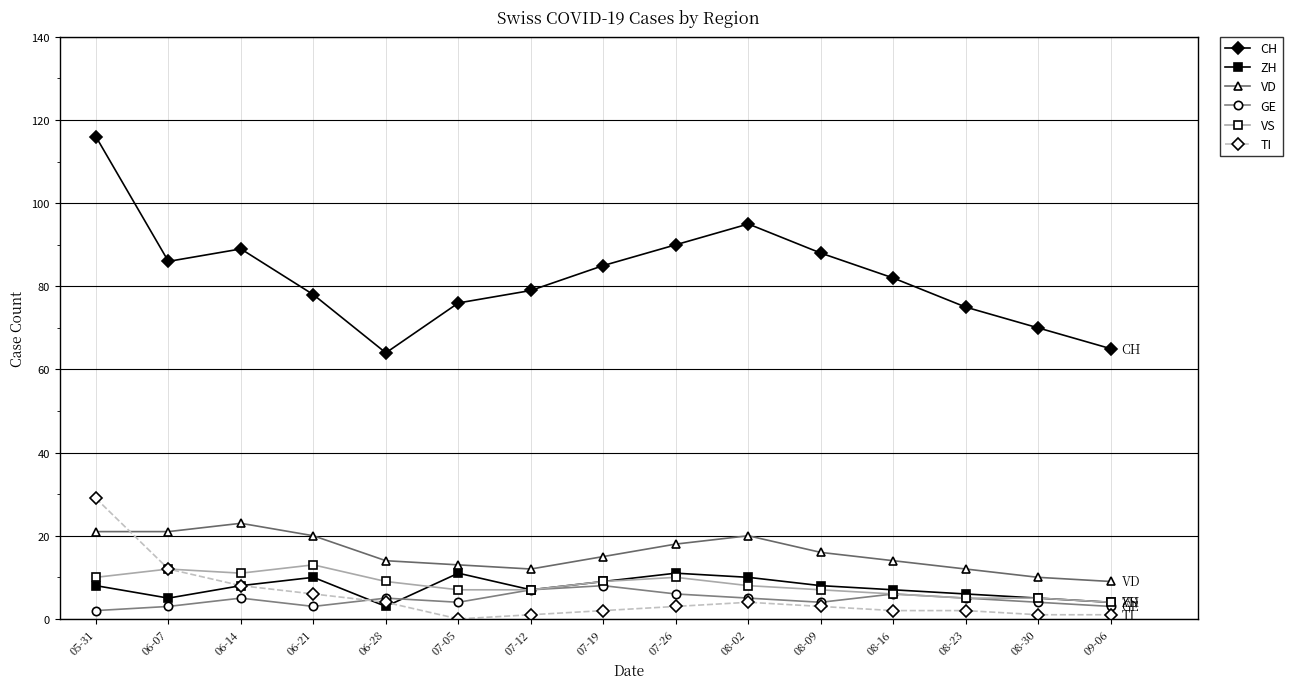

Which series has the widest spread of values?

CH